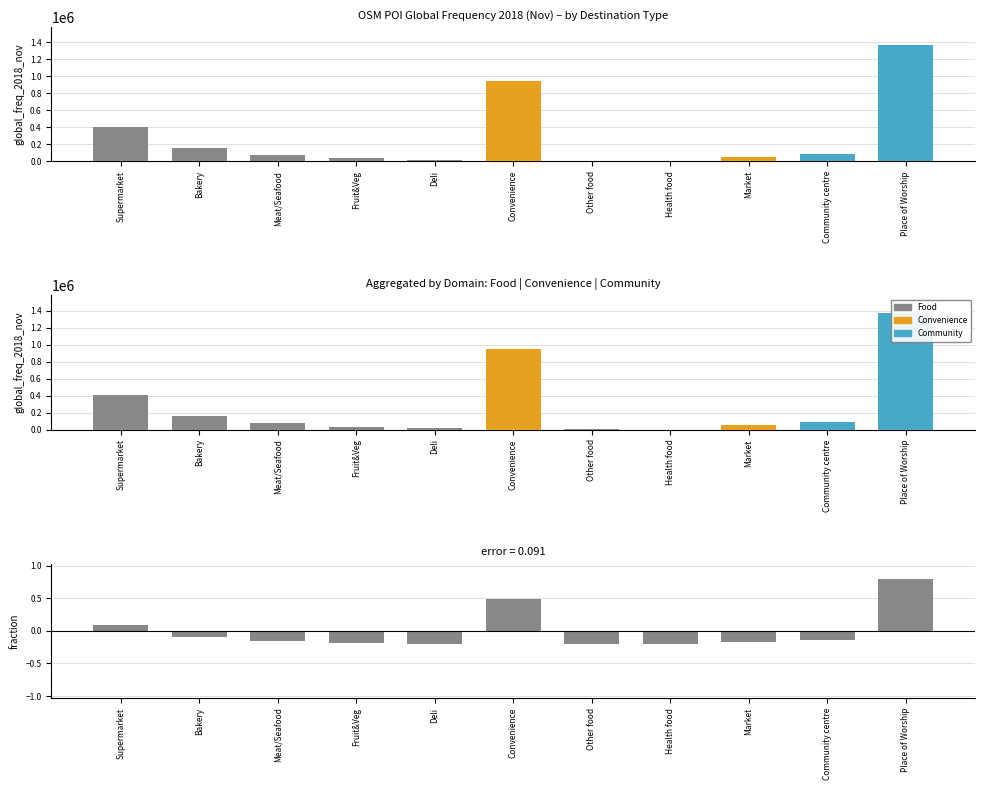

What is the value of the residual_neg bar at the 7th from the left?

-0.2